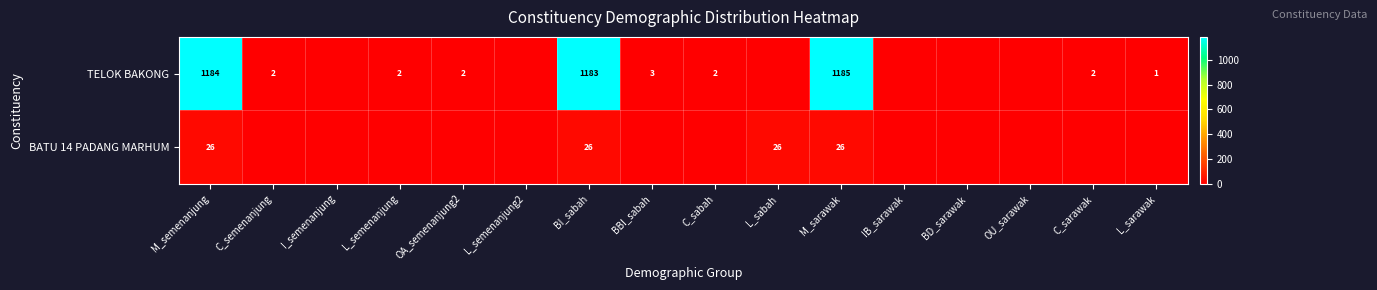

Is it true that BATU 14 PADANG MARHUM equals 12 at L_sabah?

False